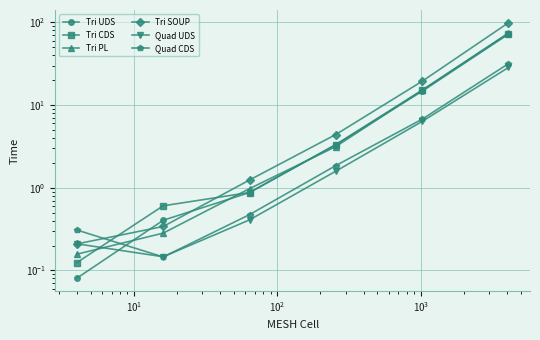

What is the sum of all Tri SOUP values?

124.8